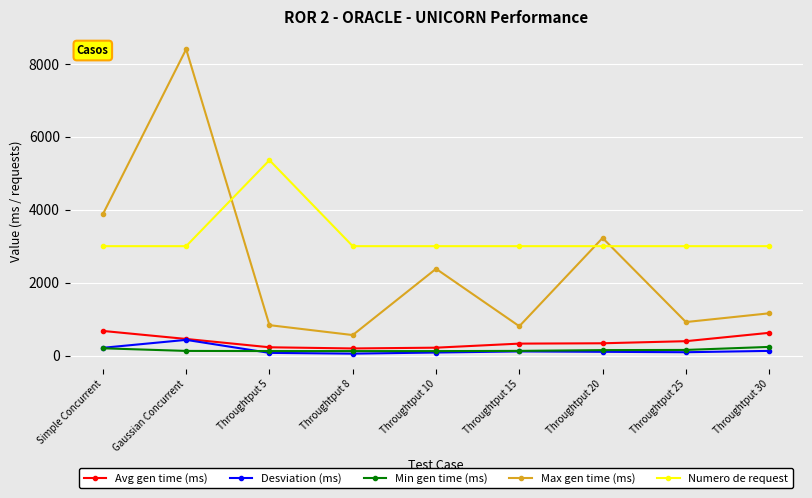

How many lines are shown in the chart?

5